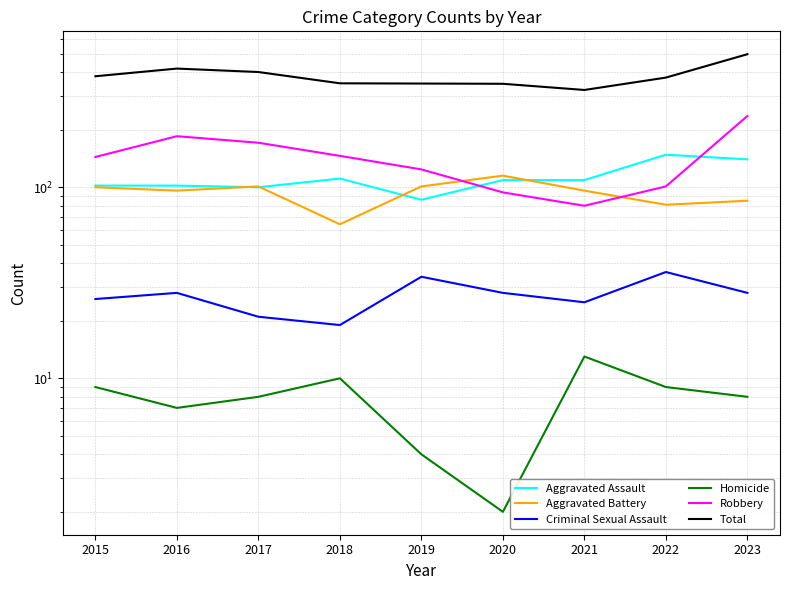

In Homicide, how many points are higher than both neighbors (excluding endpoints)?

2